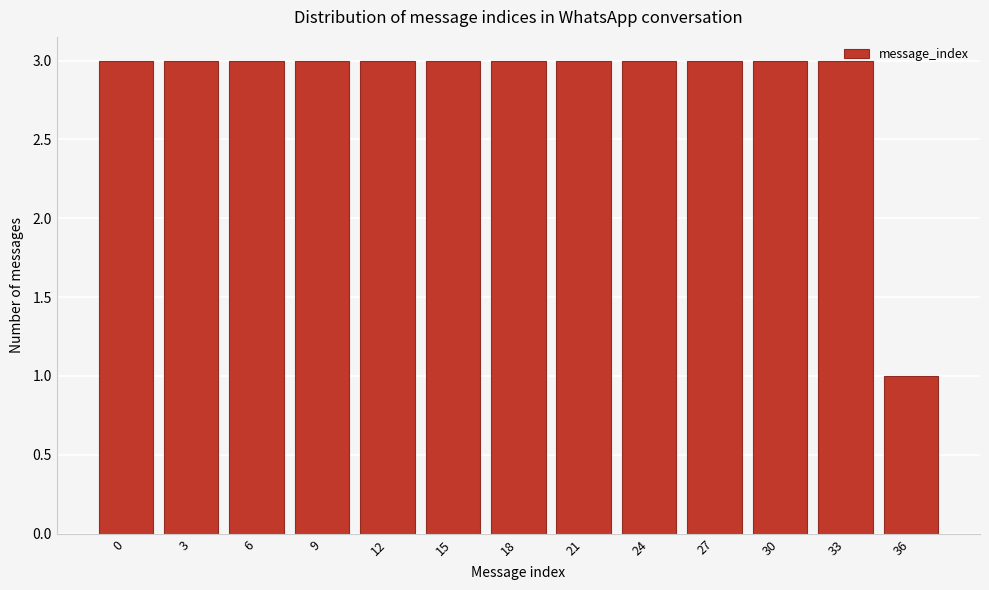

Which label corresponds to the smallest value in the chart?

36